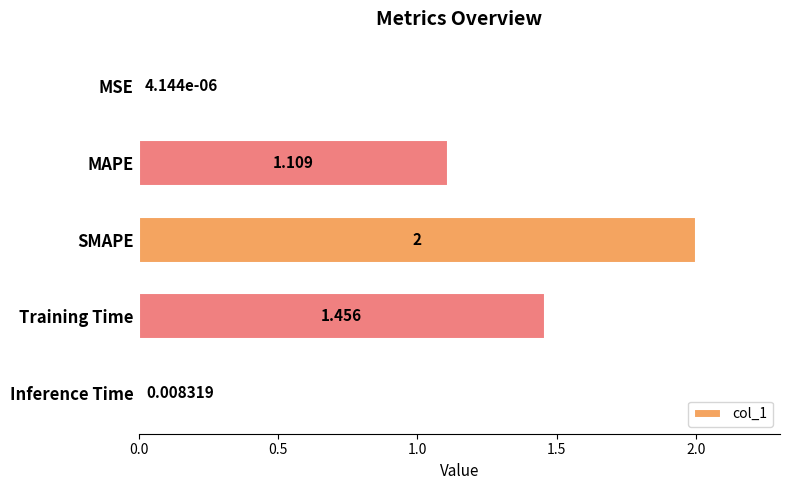

Which category has the highest value across all series?

SMAPE